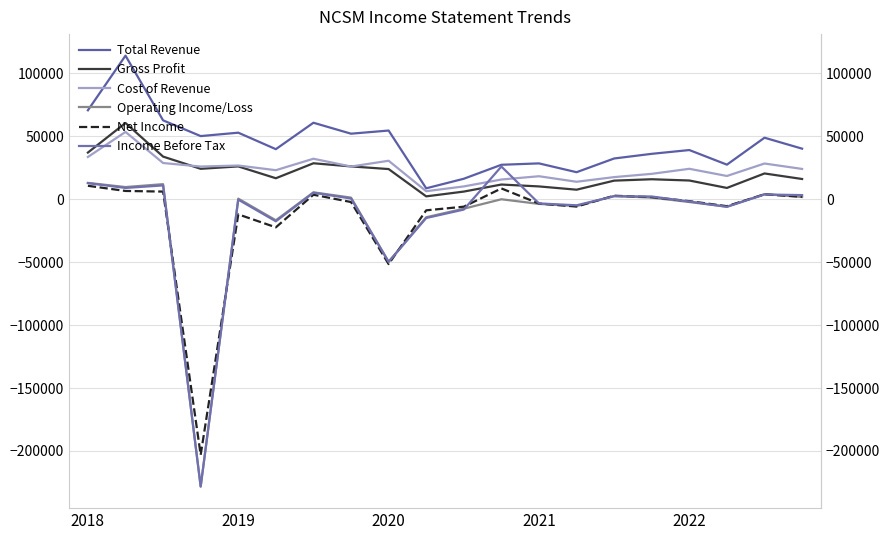

True or false: Total Revenue and Income Before Tax cross at least once.

False